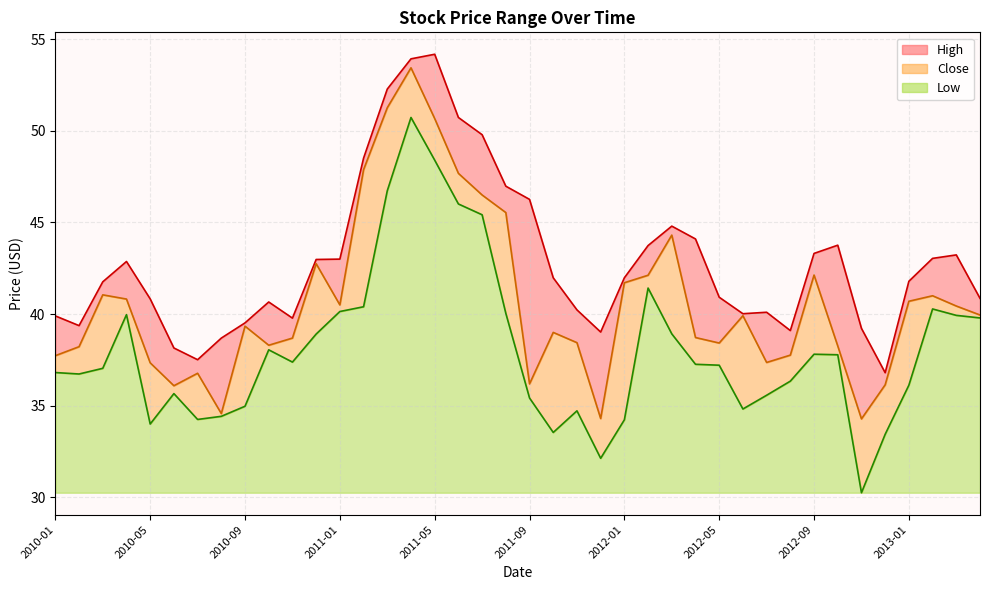

True or false: Close_line has a value of 58.8 at 30.

False